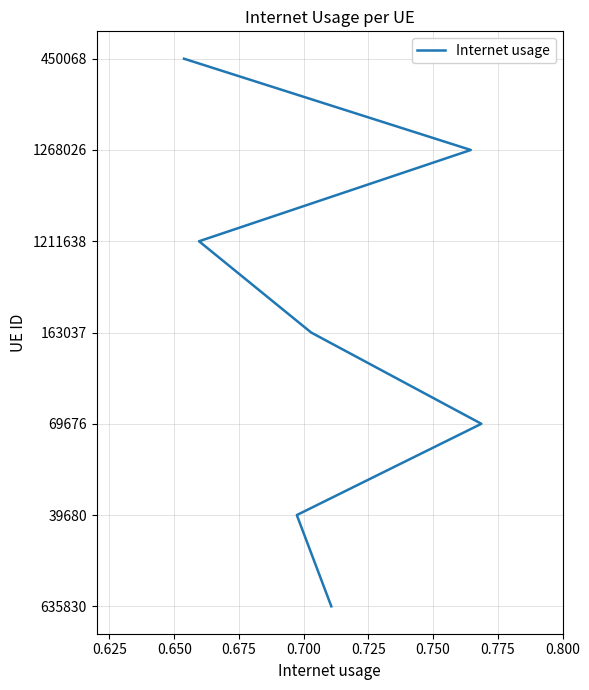

How many data points are above 3?

3